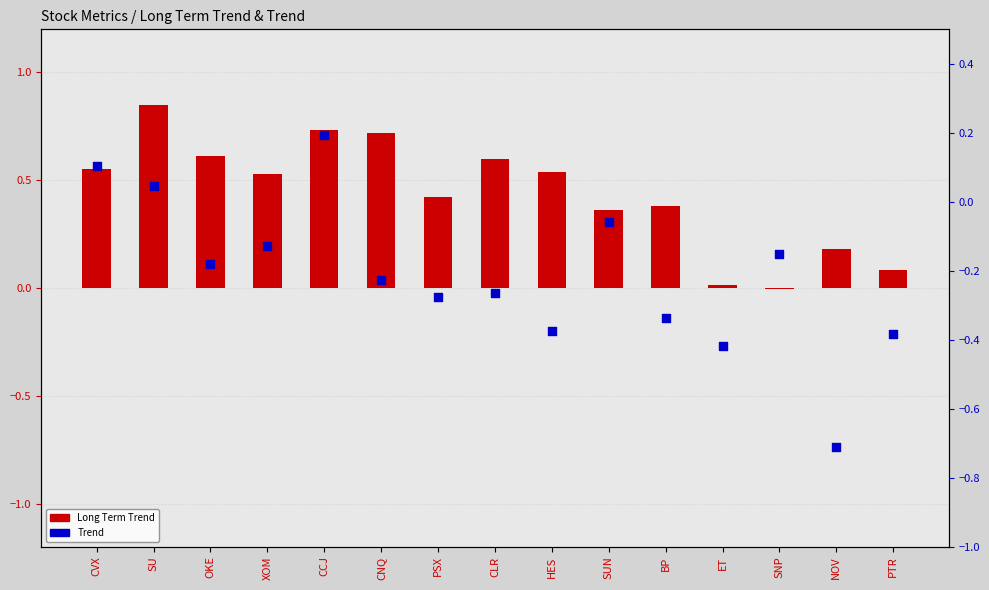

At how many categories does at least one series exceed 0?

14